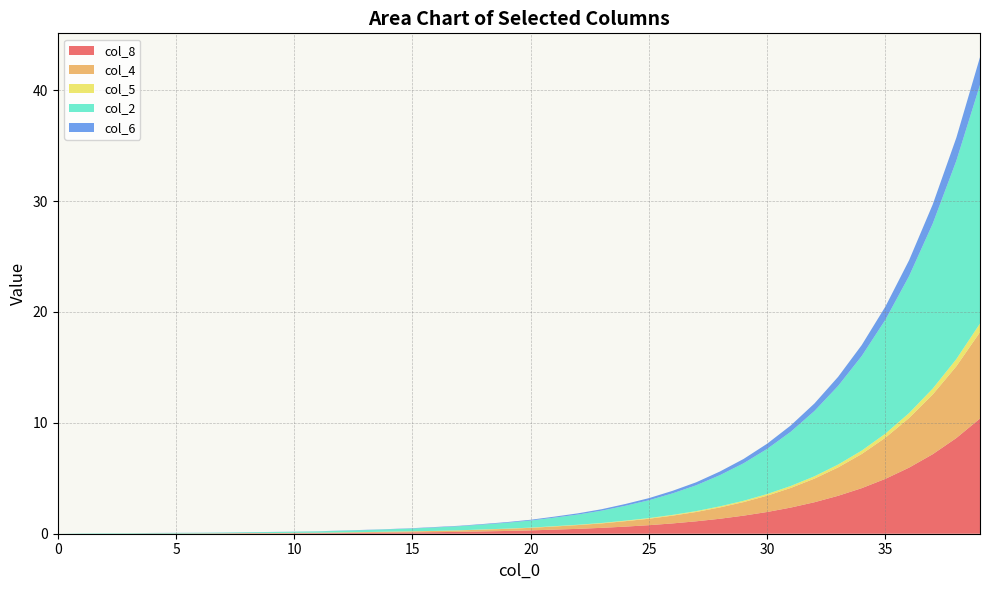

Reading right to left, what are all the values shown in this chart?

col_8: 39=10.4	38=8.6	37=7.2	36=6.0	35=5.0	34=4.1	33=3.4	32=2.8	31=2.4	30=2.0	29=1.6	28=1.4	27=1.1	26=0.9	25=0.8	24=0.6	23=0.5	22=0.4	21=0.4	20=0.3	19=0.2	18=0.2	17=0.2	16=0.1	15=0.1	14=0.1	13=0.1	12=0.1	11=0.1	10=0.0	9=0.0	8=0.0	7=0.0	6=0.0	5=0.0	4=0.0	3=0.0	2=0.0	1=0.0	0=0.0
col_4: 39=7.8	38=6.5	37=5.4	36=4.5	35=3.7	34=3.1	33=2.6	32=2.1	31=1.8	30=1.5	29=1.2	28=1.0	27=0.8	26=0.7	25=0.6	24=0.5	23=0.4	22=0.3	21=0.3	20=0.2	19=0.2	18=0.2	17=0.1	16=0.1	15=0.1	14=0.1	13=0.1	12=0.1	11=0.0	10=0.0	9=0.0	8=0.0	7=0.0	6=0.0	5=0.0	4=0.0	3=0.0	2=0.0	1=0.0	0=0.0
col_5: 39=0.8	38=0.7	37=0.5	36=0.5	35=0.4	34=0.3	33=0.3	32=0.2	31=0.2	30=0.1	29=0.1	28=0.1	27=0.1	26=0.1	25=0.1	24=0.1	23=0.0	22=0.0	21=0.0	20=0.0	19=0.0	18=0.0	17=0.0	16=0.0	15=0.0	14=0.0	13=0.0	12=0.0	11=0.0	10=0.0	9=0.0	8=0.0	7=0.0	6=0.0	5=0.0	4=0.0	3=0.0	2=0.0	1=0.0	0=0.0
col_2: 39=21.5	38=17.9	37=14.9	36=12.3	35=10.3	34=8.5	33=7.1	32=5.9	31=4.9	30=4.1	29=3.4	28=2.8	27=2.3	26=1.9	25=1.6	24=1.3	23=1.1	22=0.9	21=0.8	20=0.6	19=0.5	18=0.4	17=0.4	16=0.3	15=0.2	14=0.2	13=0.2	12=0.1	11=0.1	10=0.1	9=0.1	8=0.1	7=0.1	6=0.1	5=0.1	4=0.0	3=0.0	2=0.0	1=0.0	0=0.0
col_6: 39=2.5	38=2.1	37=1.7	36=1.4	35=1.2	34=1.0	33=0.8	32=0.7	31=0.6	30=0.5	29=0.4	28=0.3	27=0.3	26=0.2	25=0.2	24=0.2	23=0.1	22=0.1	21=0.1	20=0.1	19=0.1	18=0.1	17=0.0	16=0.0	15=0.0	14=0.0	13=0.0	12=0.0	11=0.0	10=0.0	9=0.0	8=0.0	7=0.0	6=0.0	5=0.0	4=0.0	3=0.0	2=0.0	1=0.0	0=0.0